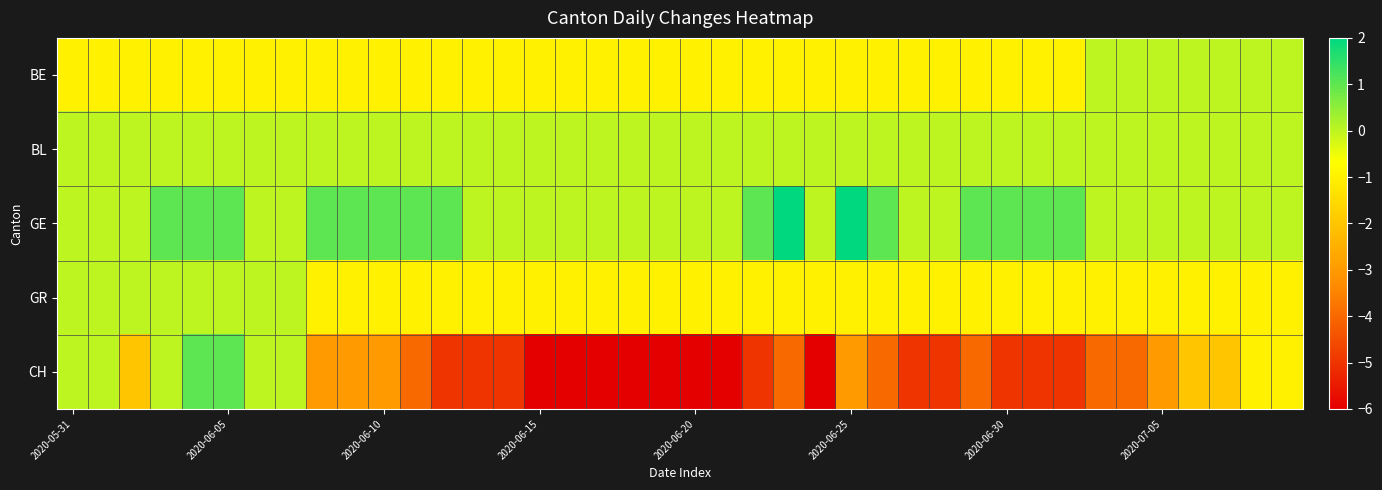

How many series are shown in this chart?

5